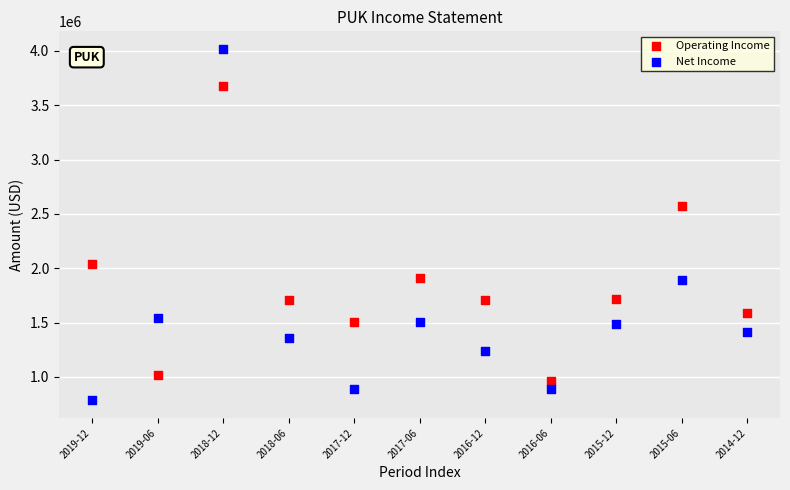

Which series contains the highest Y value?

Net Income